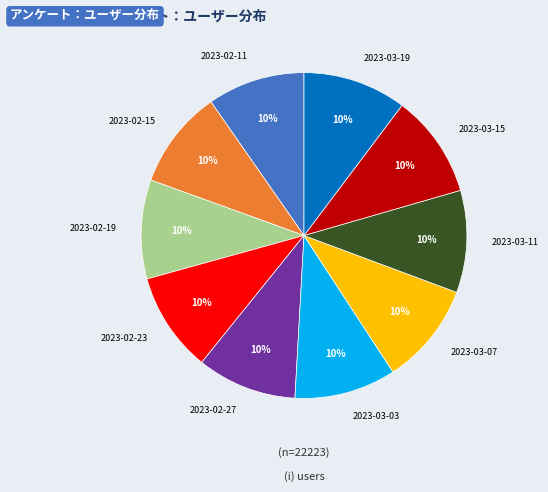

The 2023-02-19 slice represents 10% of the pie. True or false?

True